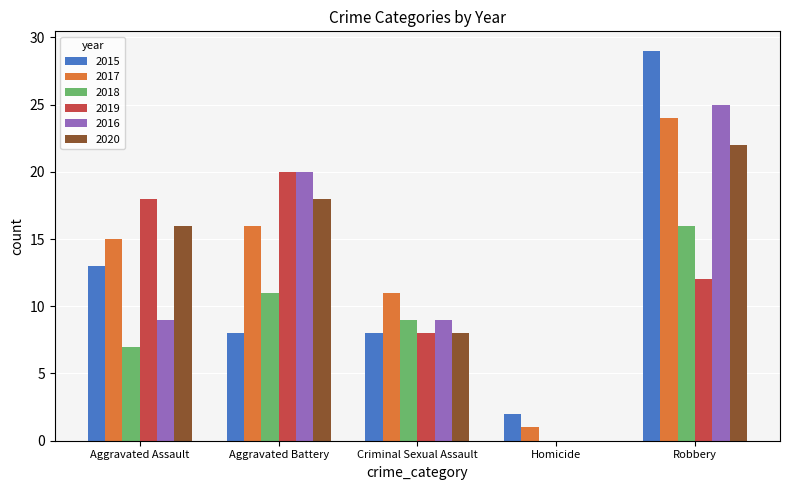

Reading left to right, extract all data points from this chart.

2015: Aggravated Assault=13	Aggravated Battery=8	Criminal Sexual Assault=8	Homicide=2	Robbery=29
2017: Aggravated Assault=15	Aggravated Battery=16	Criminal Sexual Assault=11	Homicide=1	Robbery=24
2018: Aggravated Assault=7	Aggravated Battery=11	Criminal Sexual Assault=9	Homicide=0	Robbery=16
2019: Aggravated Assault=18	Aggravated Battery=20	Criminal Sexual Assault=8	Homicide=0	Robbery=12
2016: Aggravated Assault=9	Aggravated Battery=20	Criminal Sexual Assault=9	Homicide=0	Robbery=25
2020: Aggravated Assault=16	Aggravated Battery=18	Criminal Sexual Assault=8	Homicide=0	Robbery=22